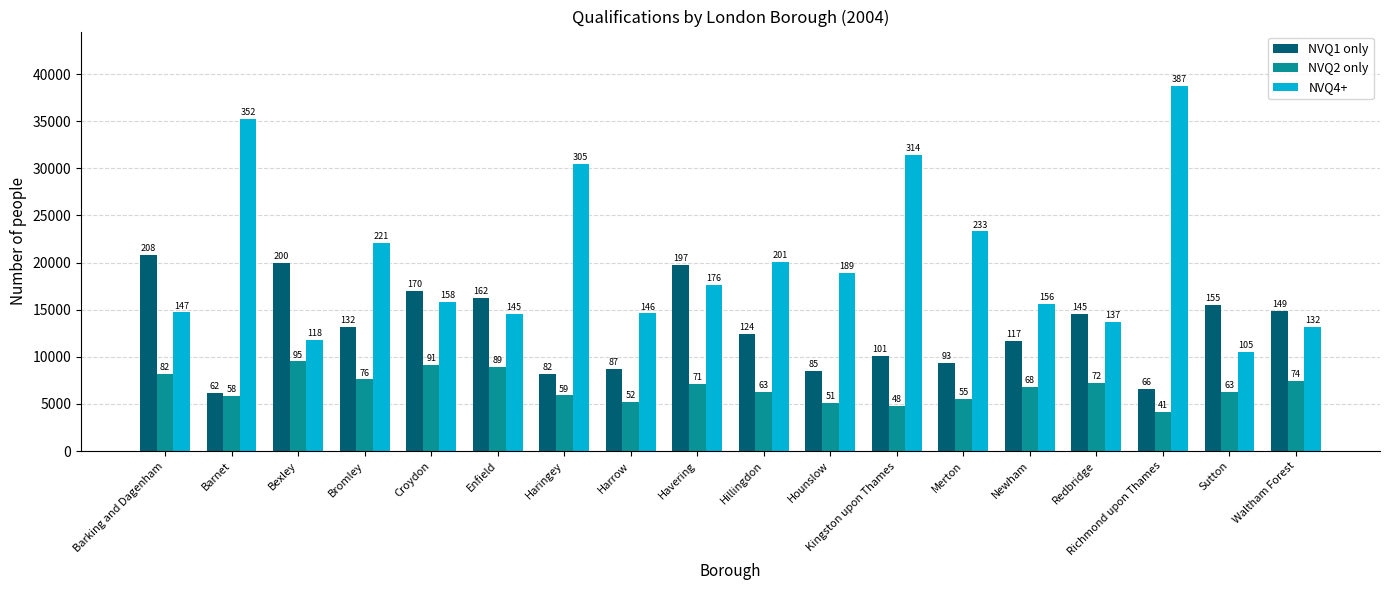

At how many categories does at least one series exceed 5679?

18